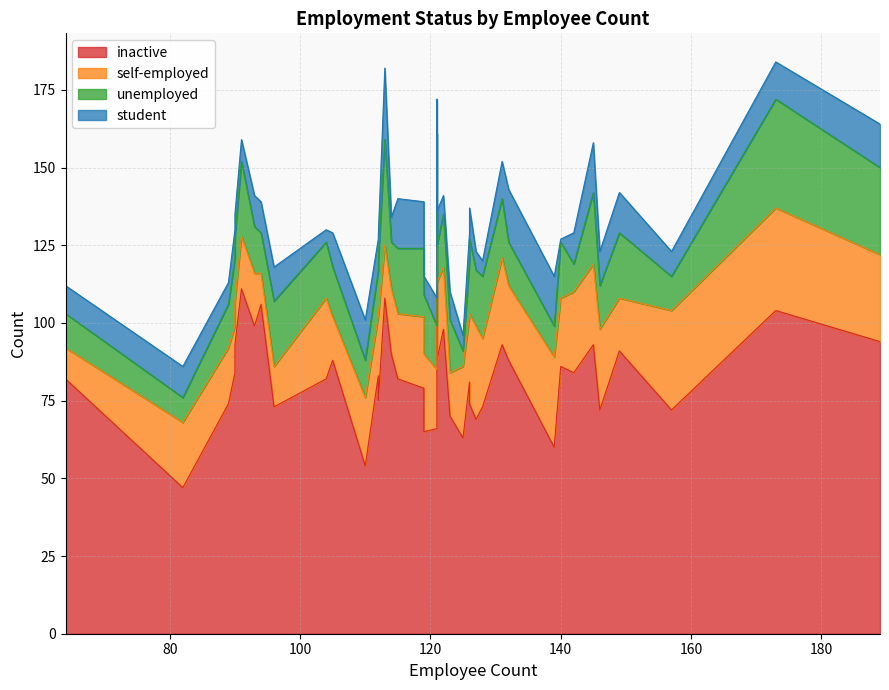

What is the value of the self-employed point at the 40th from the left?

21